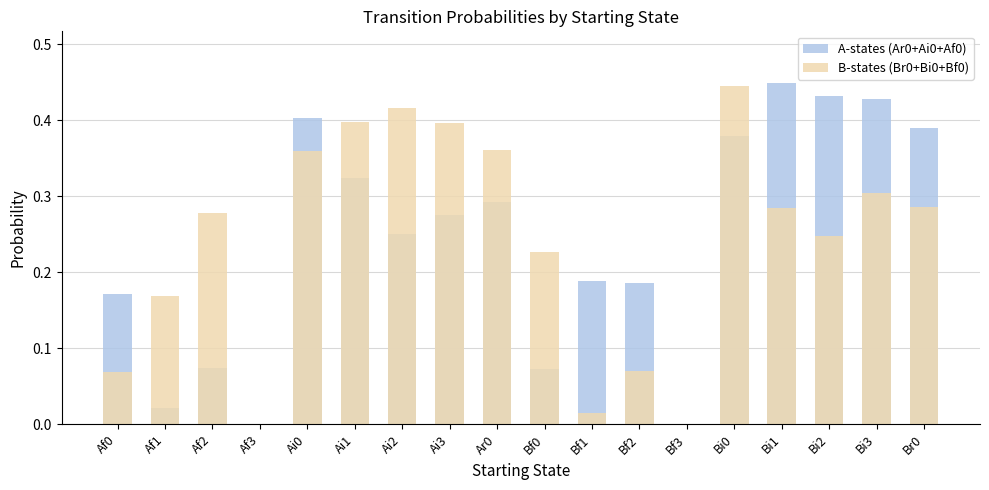

Is it true that B-states (Br0+Bi0+Bf0) equals -0.2 at Bf3?

False